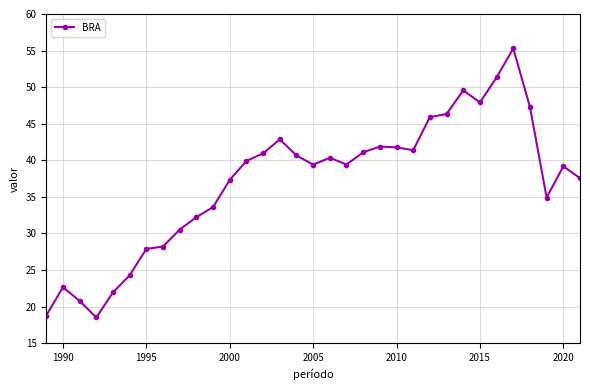

What is the value of the 7th point from the left?

27.9